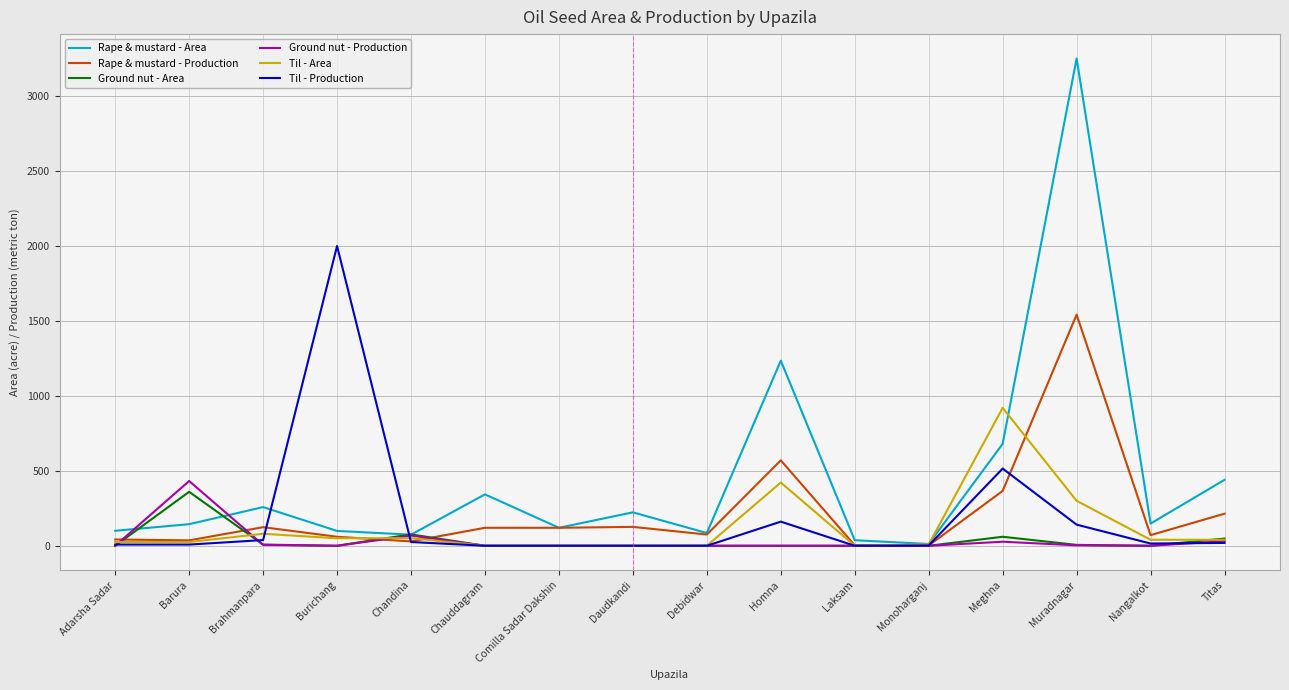

What is the difference between the highest and lowest values at Homna?

1235